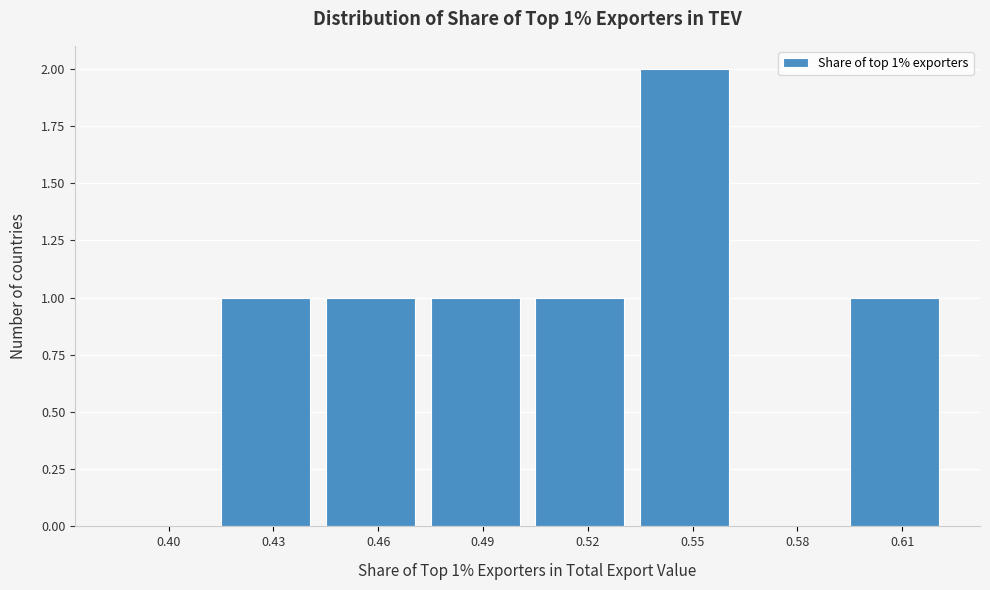

Reading left to right, transcribe all the data shown in this chart.

0.40=0	0.43=1	0.46=1	0.49=1	0.52=1	0.55=2	0.58=0	0.61=1